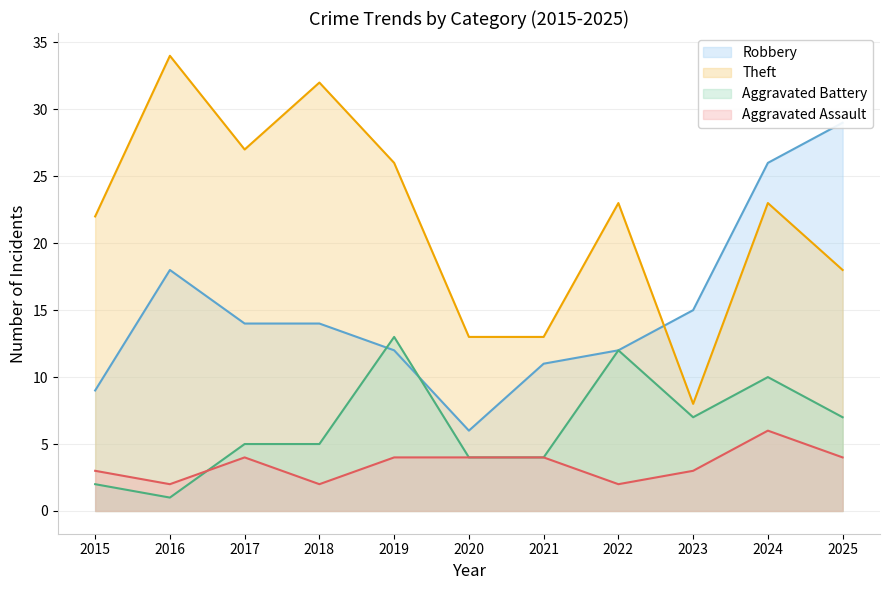

At which label is Theft closest to 21?

2015